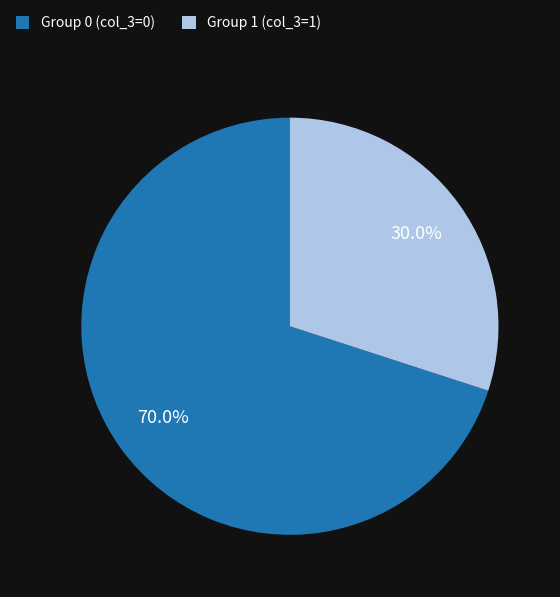

Which has a higher value, Group 1 (col_3=1) or Group 0 (col_3=0)?

Group 0 (col_3=0)